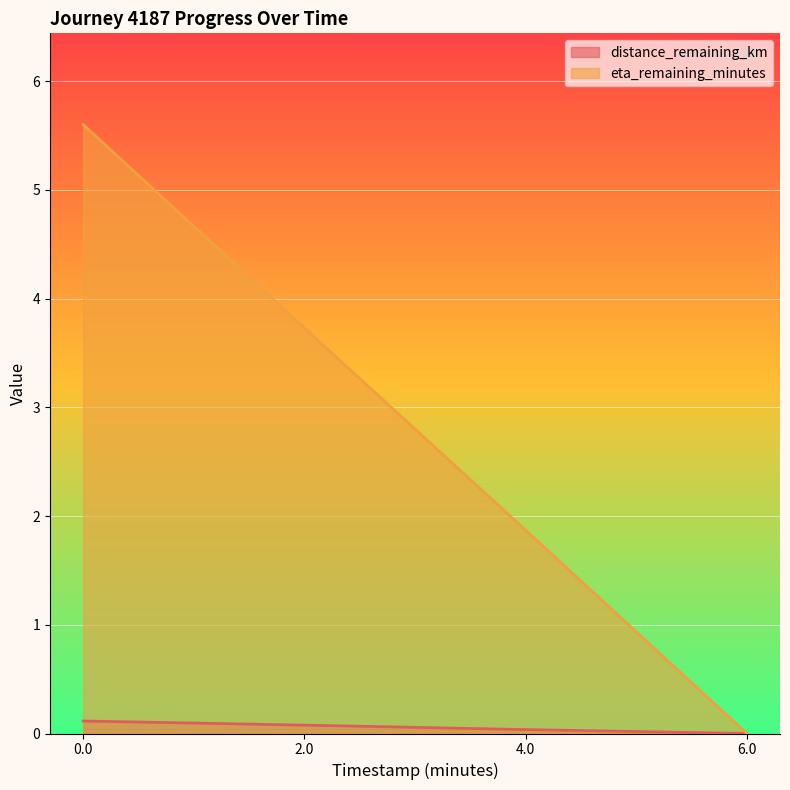

Rank the categories by distance_remaining_km value from lowest to highest.

6.0, 4.0, 2.0, 0.0